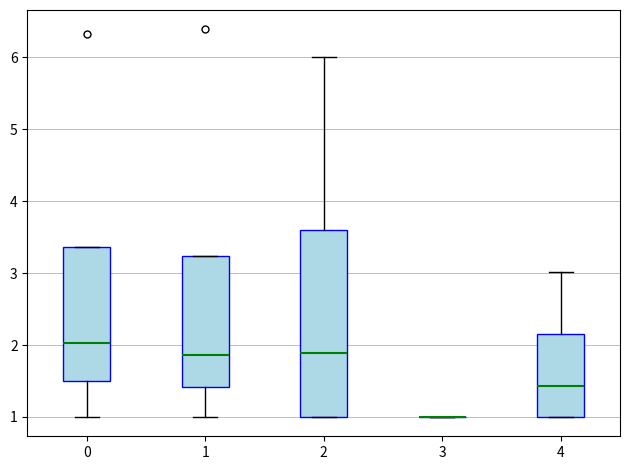

Where is the upper edge of the box at x = 0 on the y-axis? The values are not printed on the chart, so give them approximately, as read against the axis.

3.4